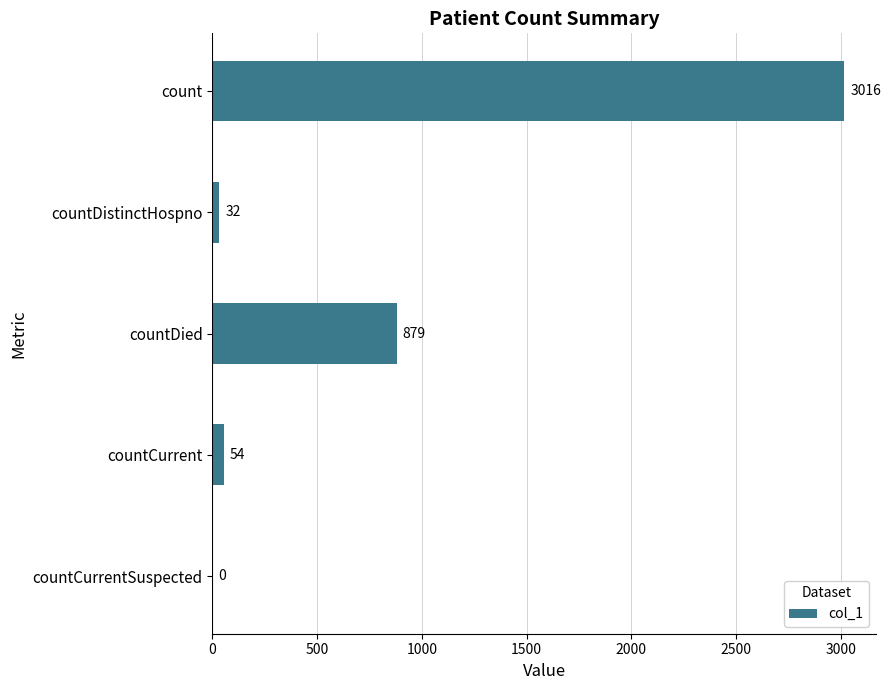

How many data points does each series have?

5